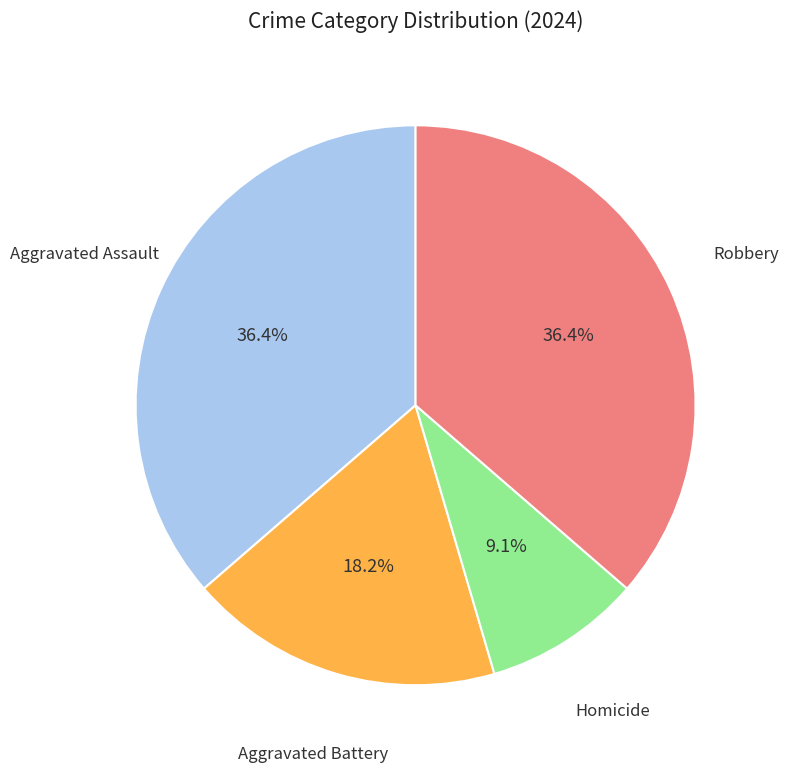

Does any single category account for the majority?

No